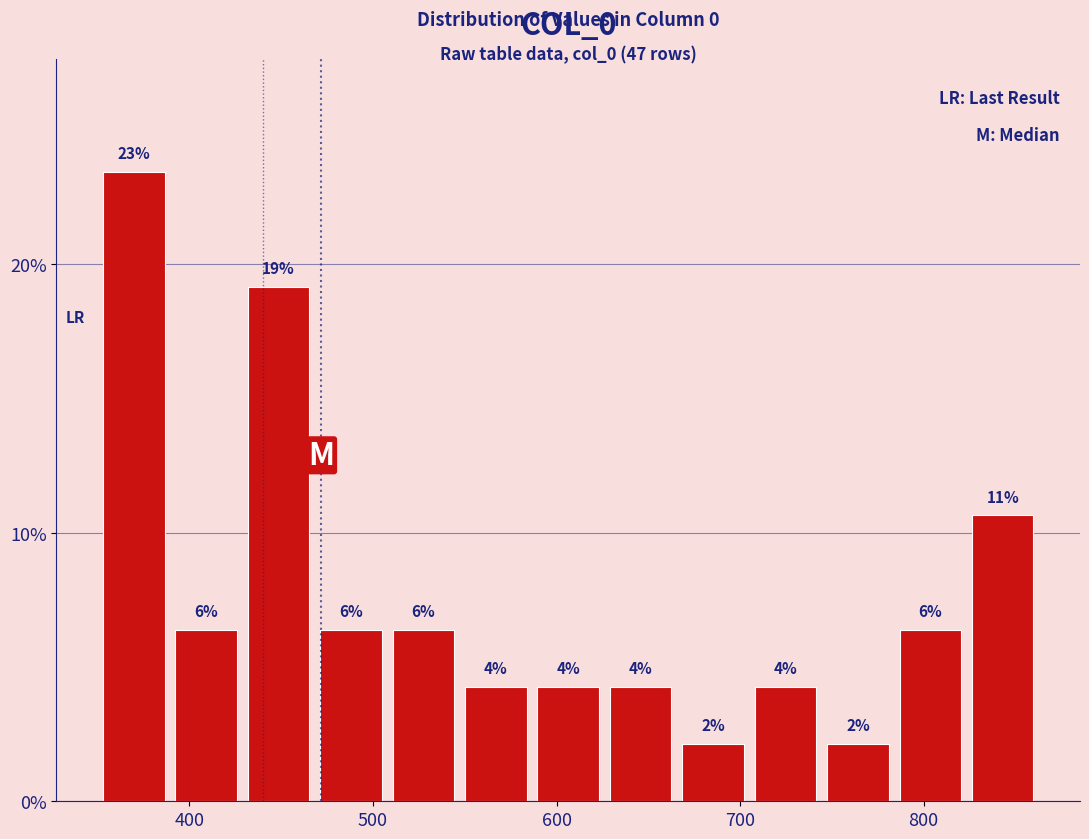

Around what value on the x-axis is the tallest bar? Give the approximate position of its centre, as read against the axis.

370